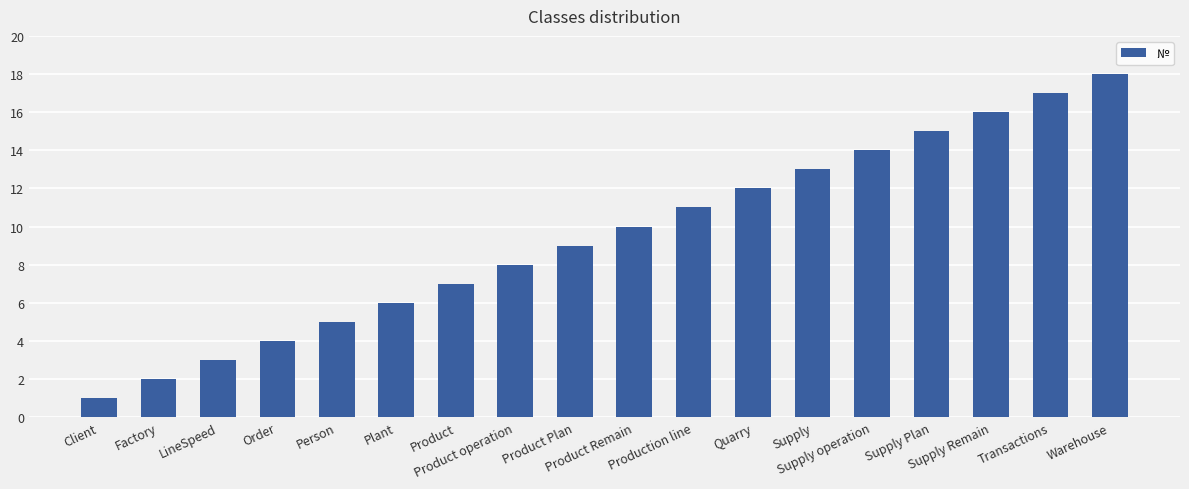

Does the chart contain stacked bars?

No